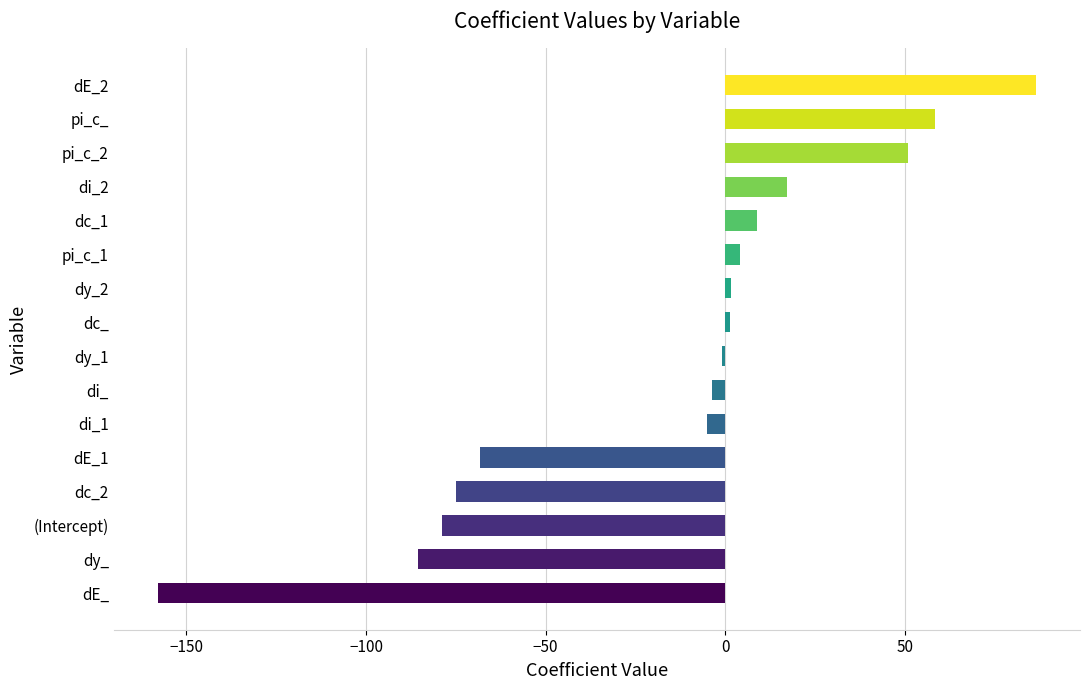

What is the average value?

-15.4